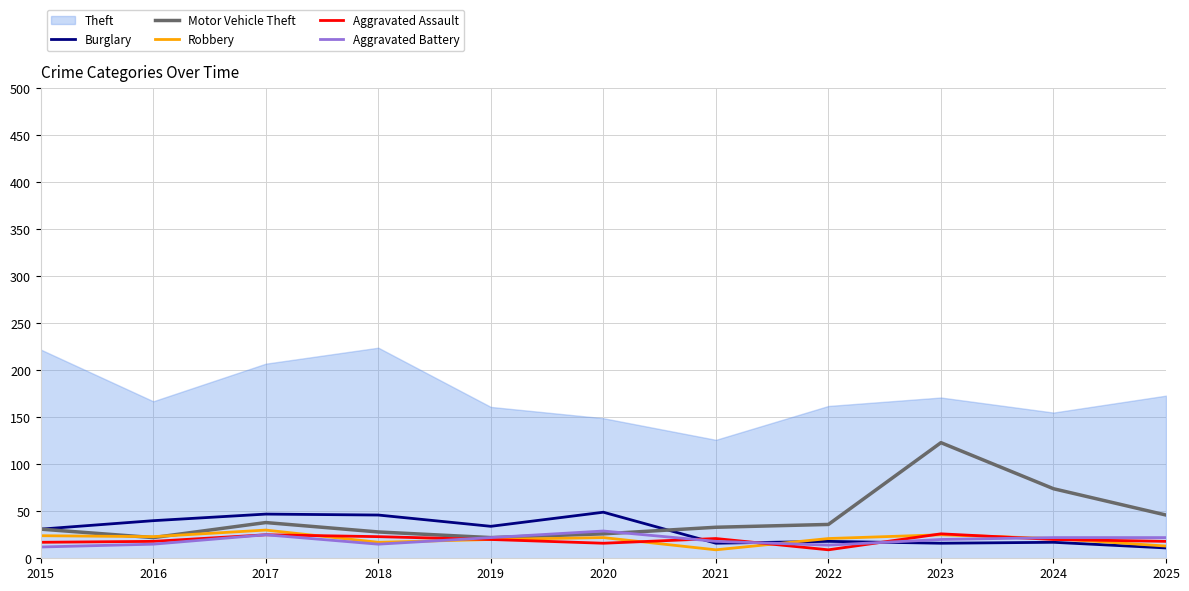

What is the value of the Aggravated Battery point at the 7th from the left?

18